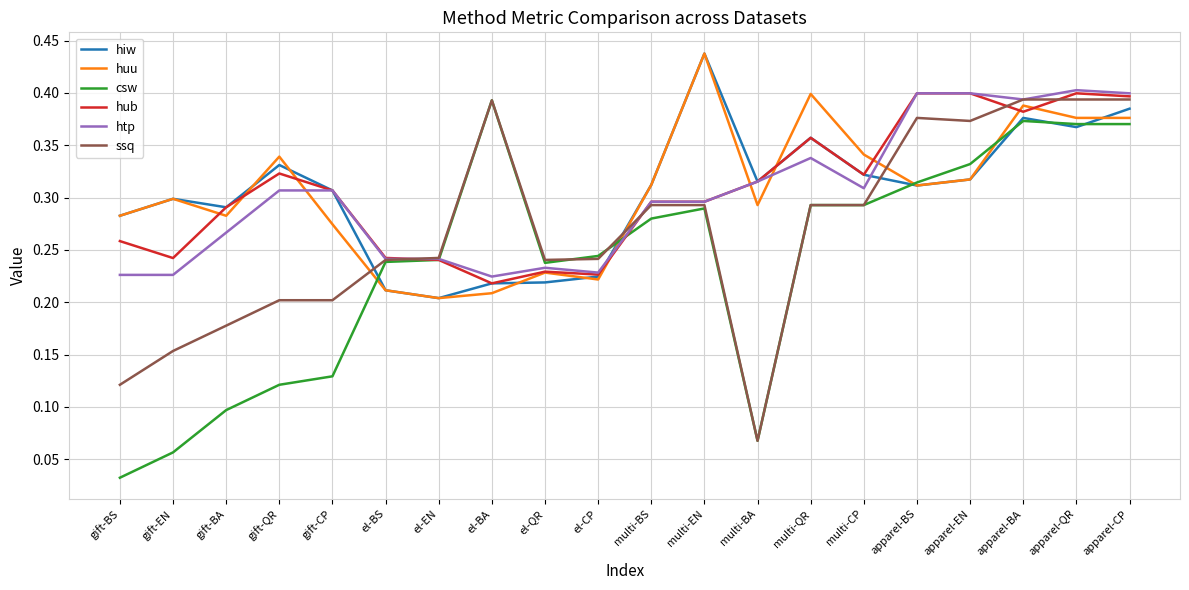

At how many categories does at least one series exceed 0?

20